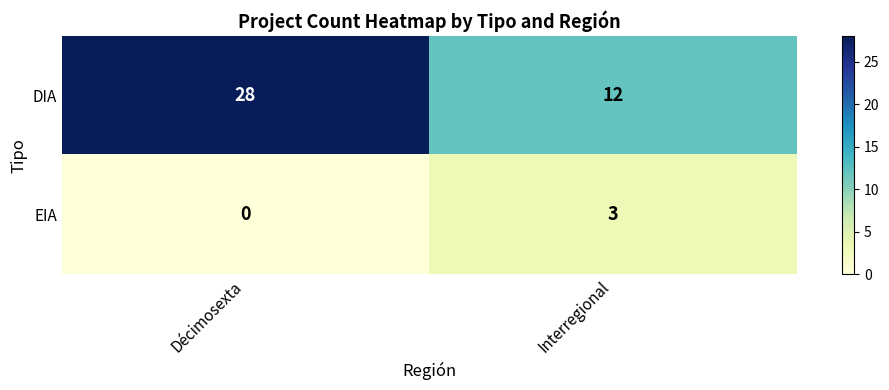

What is the difference between the maximum and minimum values in the EIA series?

3